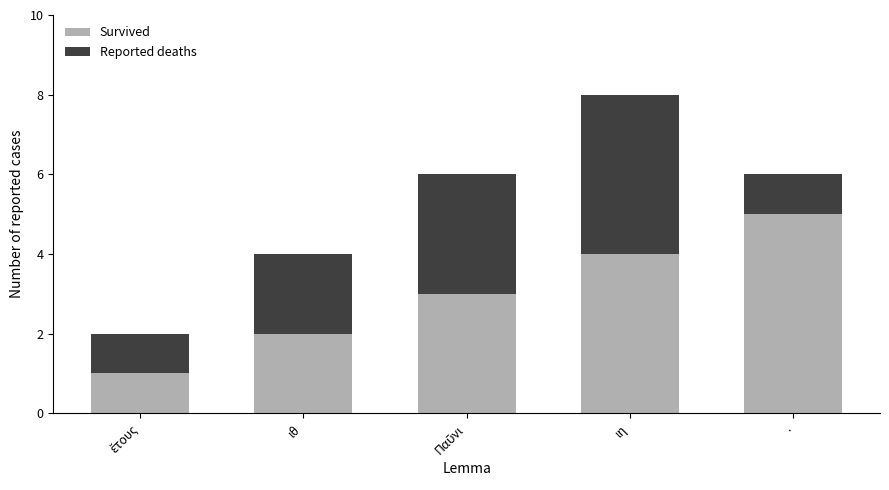

What is the average value of the Survived series?

3